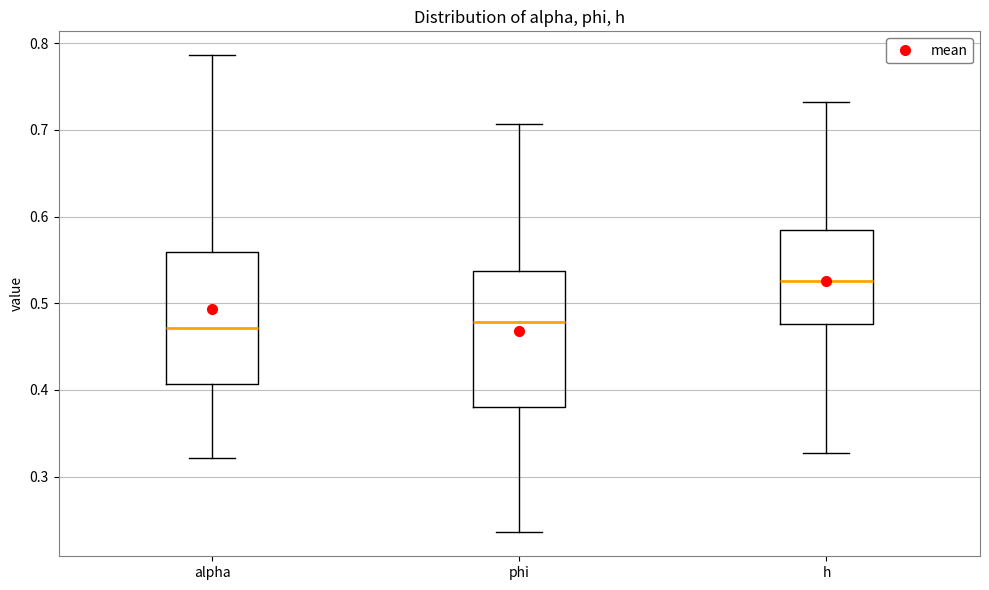

Reading left to right, transcribe this box plot: for each box, give where its median line is, the range the box spans, and where its two whiskers end, as read against the y-axis. The values are not printed on the chart, so give them approximately, as read against the axis.

alpha: median 0.47, box 0.41 to 0.56, whiskers 0.32 to 0.79
phi: median 0.48, box 0.38 to 0.54, whiskers 0.24 to 0.71
h: median 0.53, box 0.48 to 0.58, whiskers 0.33 to 0.73